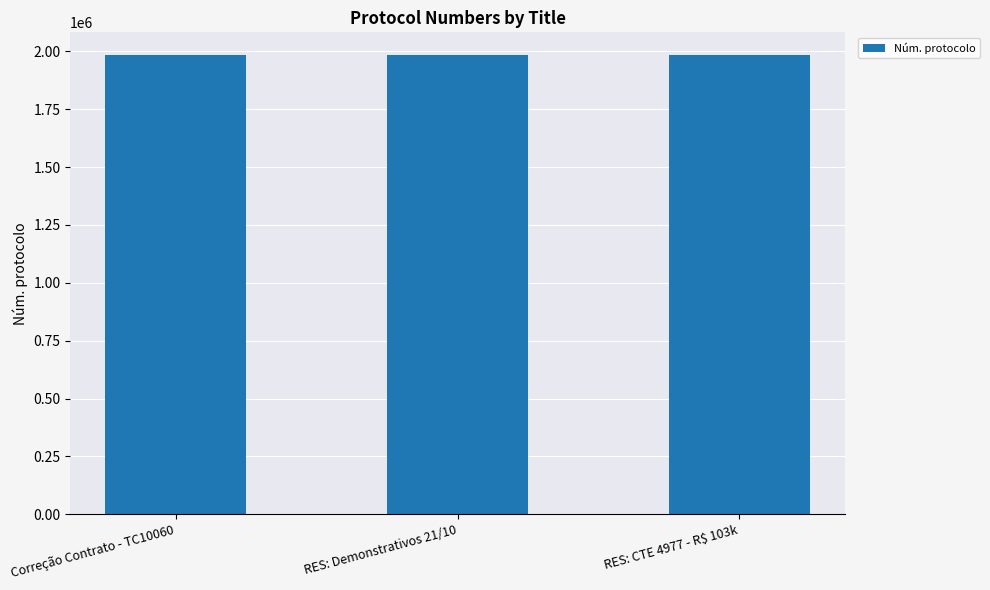

What is the maximum value shown in the chart?

1983266